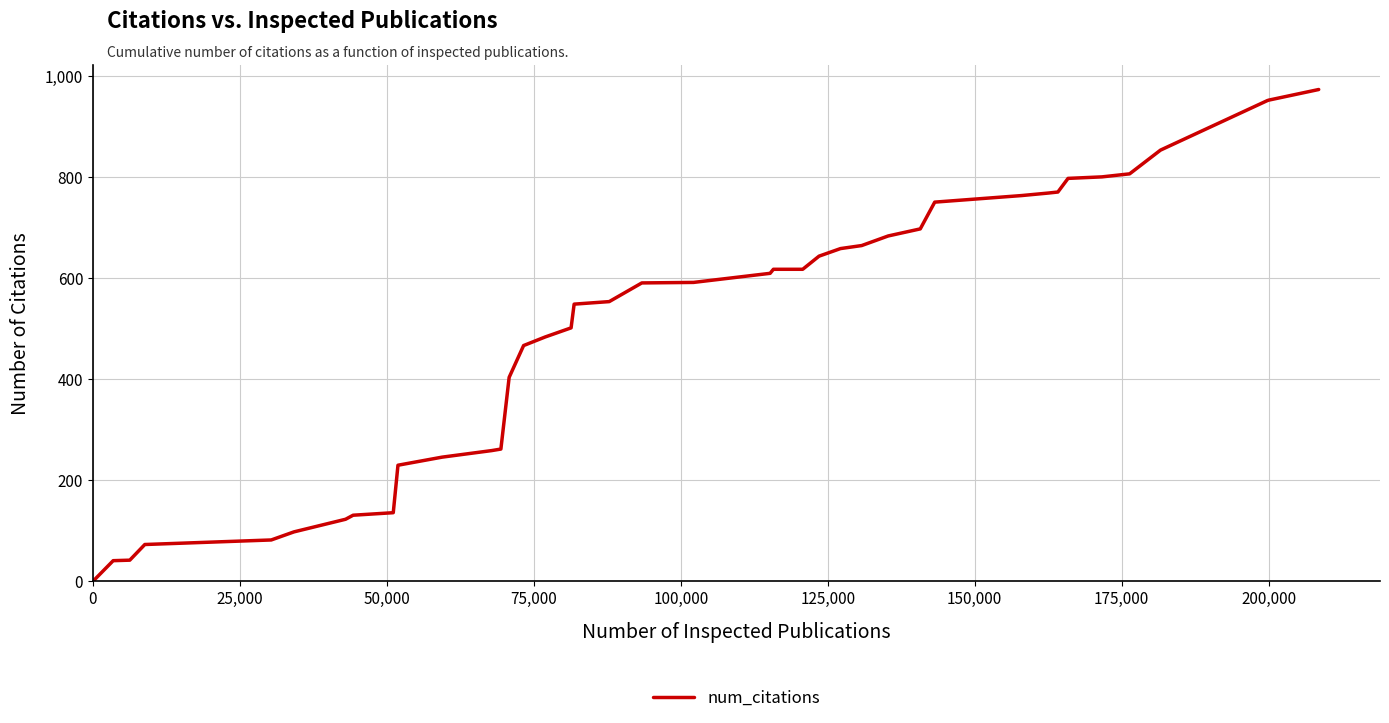

What is the maximum value shown in the chart?

974